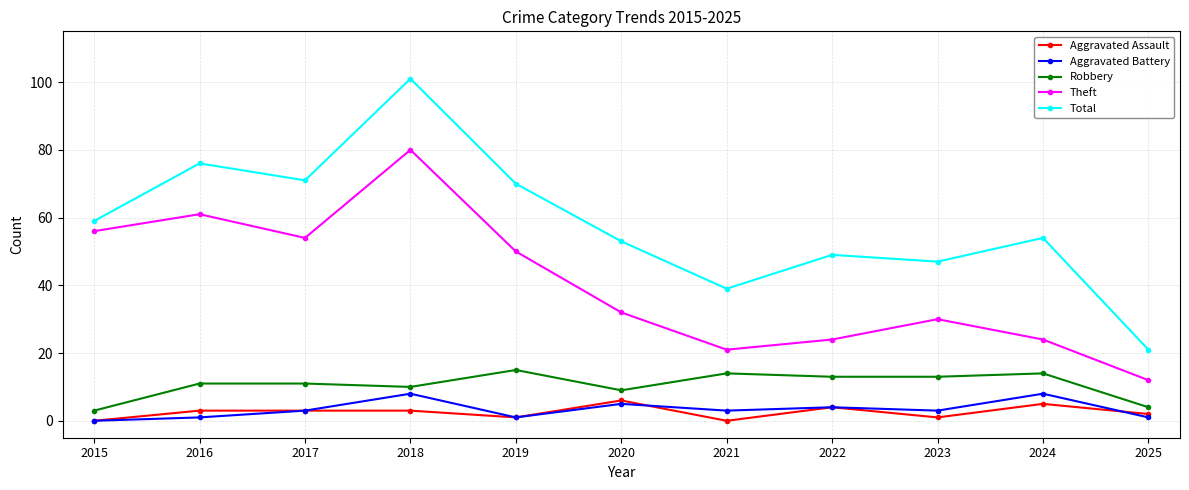

True or false: Theft and Robbery cross at least once.

False